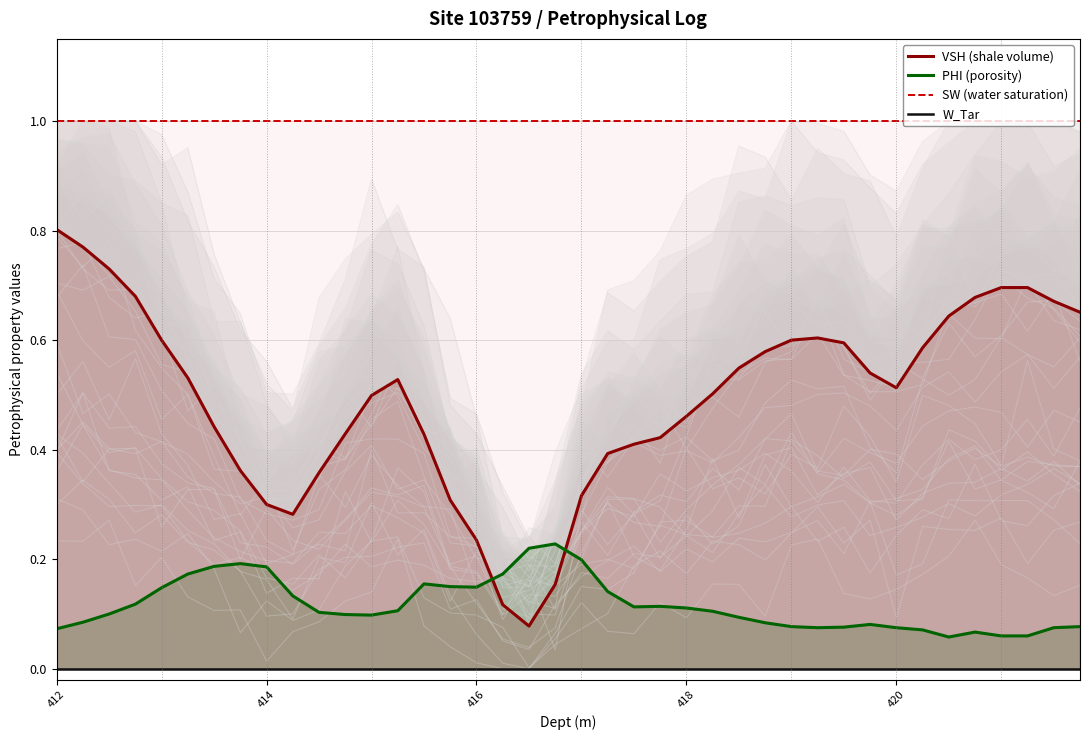

True or false: SW (water saturation) and VSH (shale volume) intersect in this chart.

False